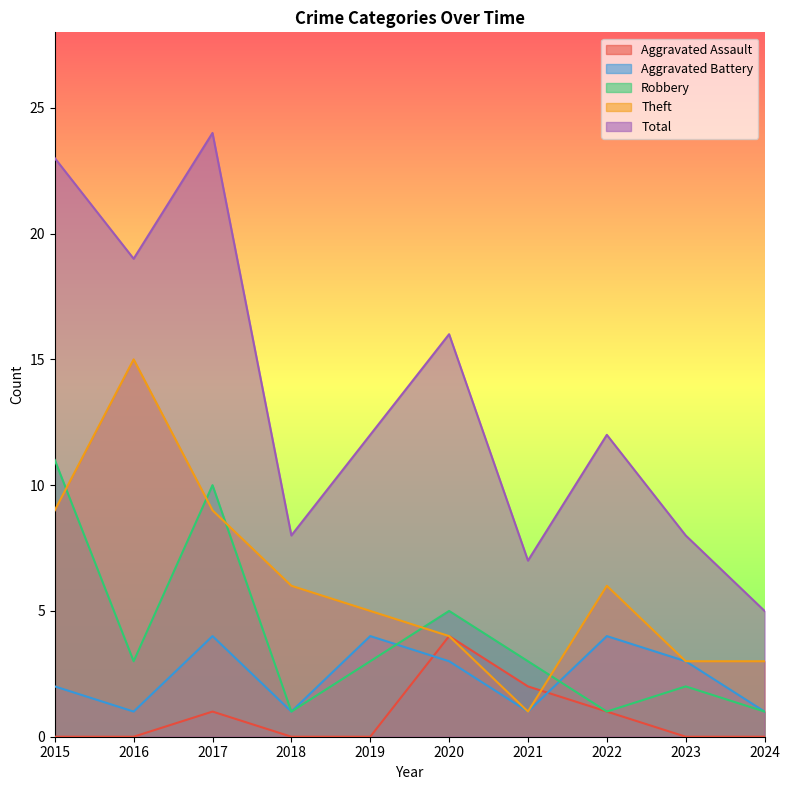

True or false: Total and Aggravated Assault cross at least once.

False